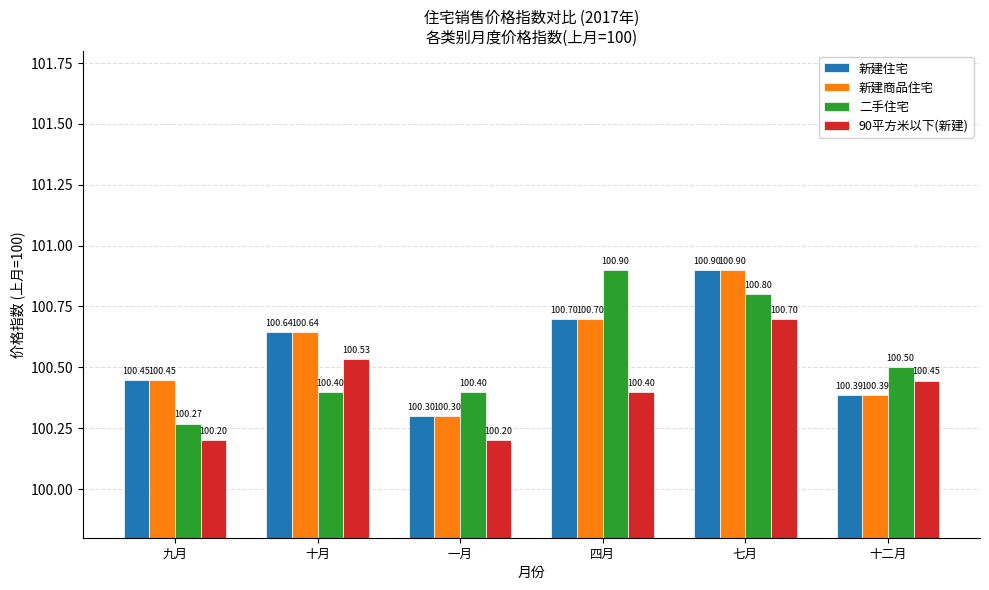

What is the value of the 新建商品住宅 bar at the 2nd from the left?

100.6